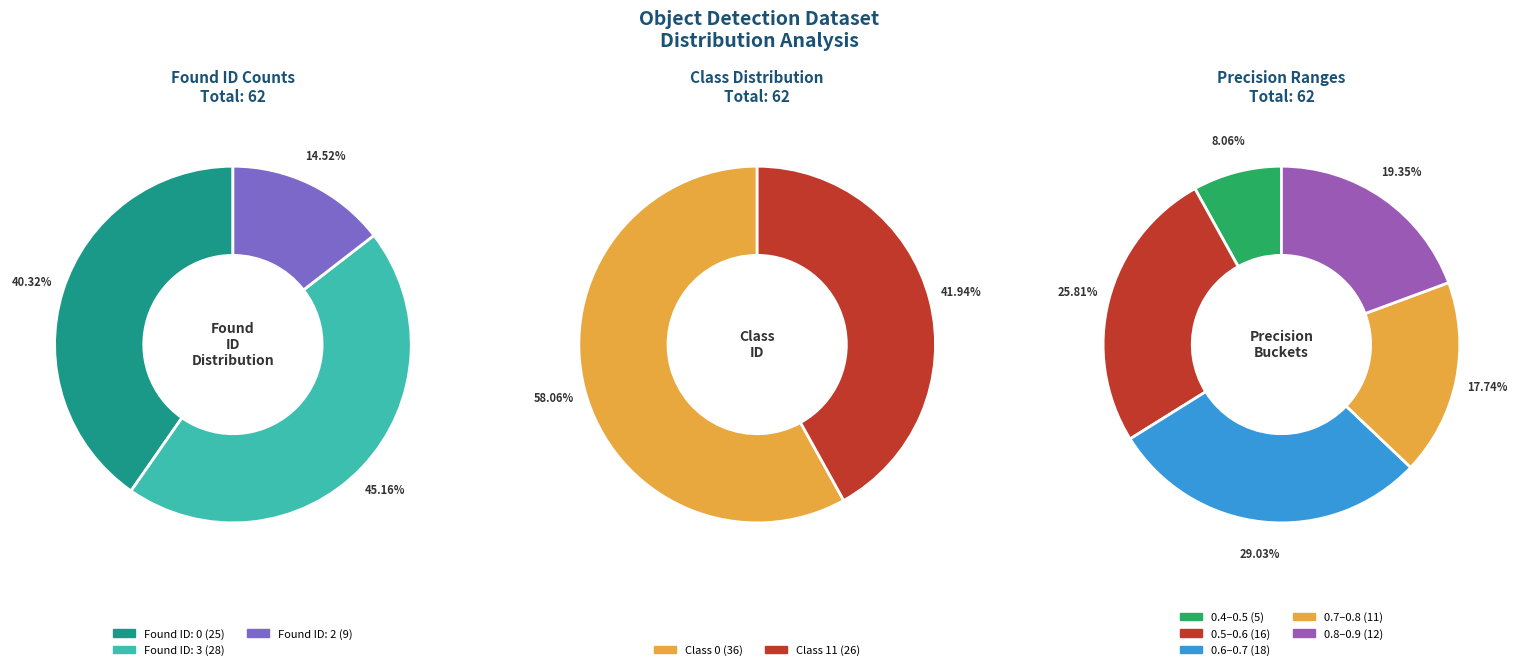

Rank the categories by value from highest to lowest.

class_0, class_11